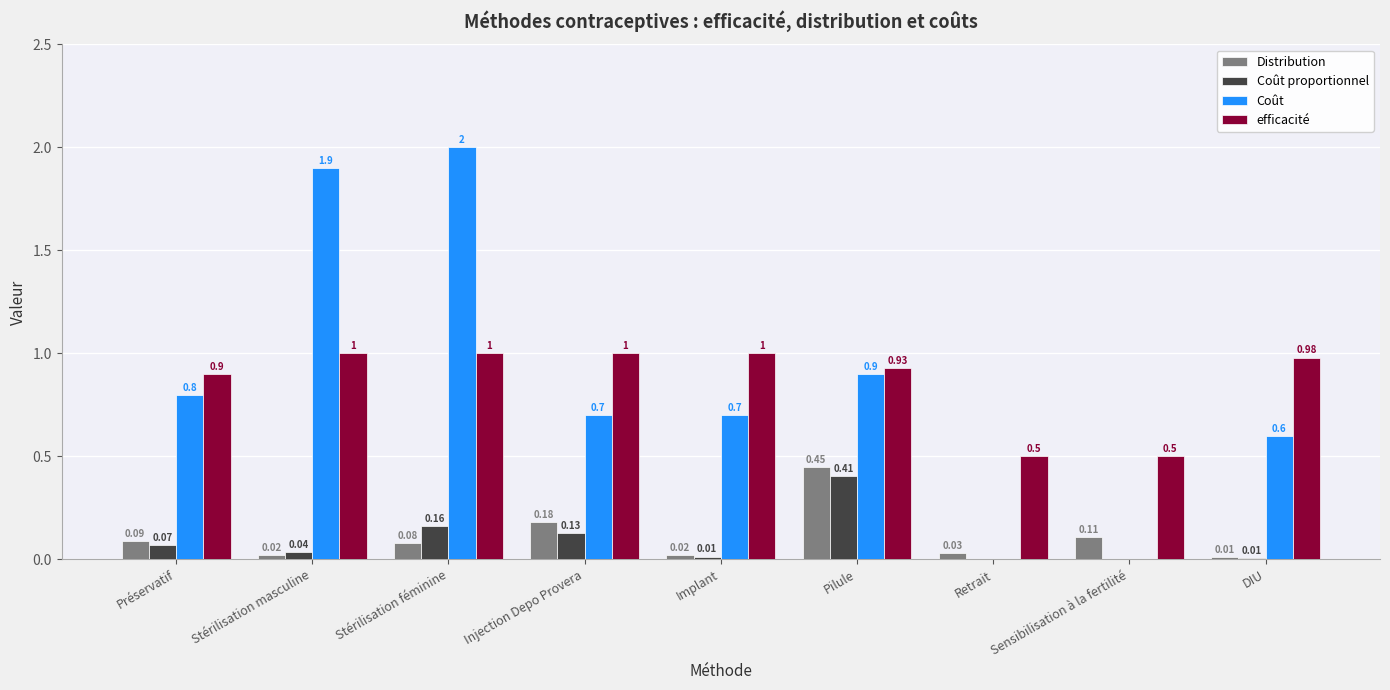

Which series changed the most between Stérilisation féminine and DIU?

Coût